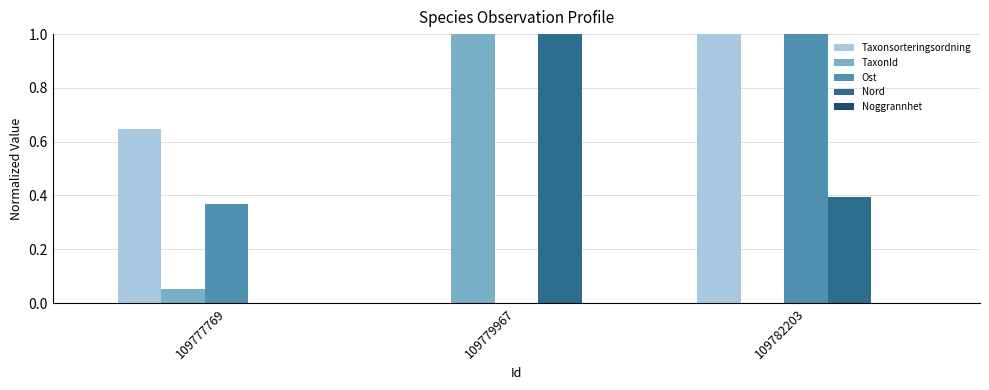

How many values in the TaxonId series exceed 0?

2